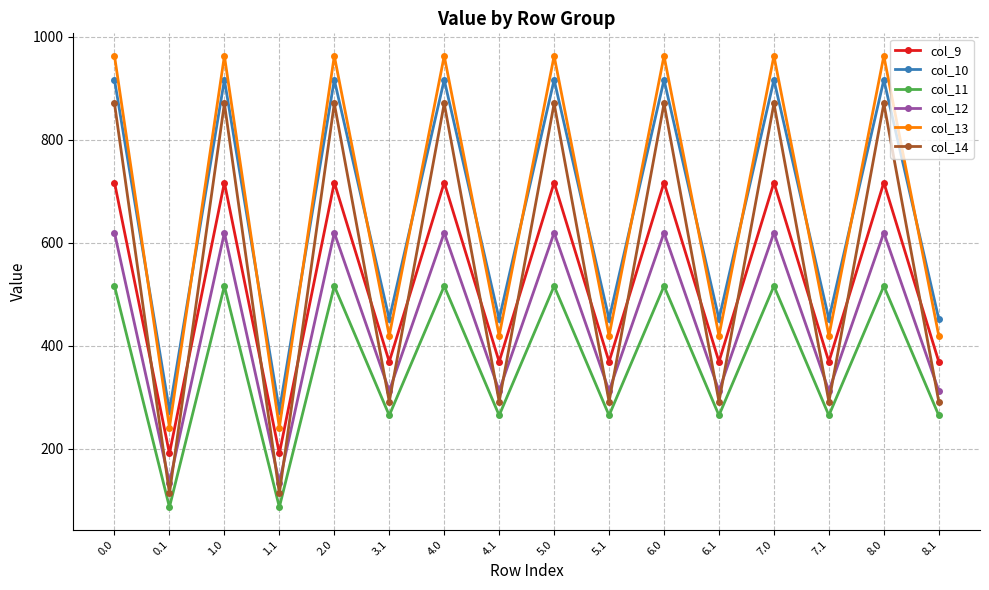

At how many categories does at least one series exceed 330?

14